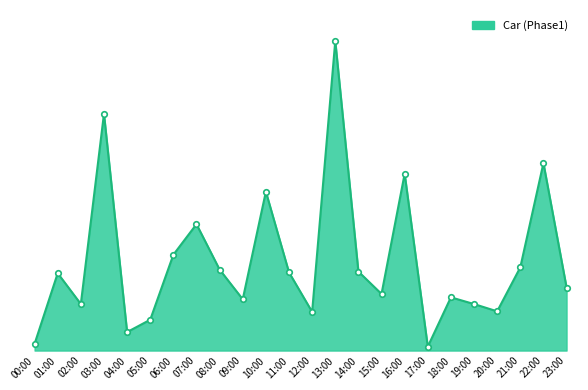

Is this an area chart (filled region under the line)?

Yes